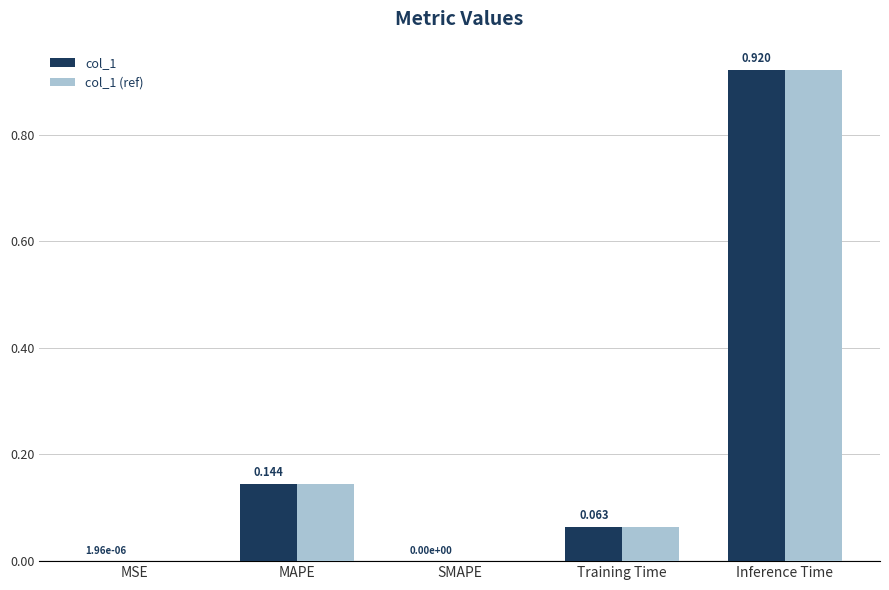

Is the value of col_1 (ref) at MAPE greater than the value of col_1 at MSE?

Yes